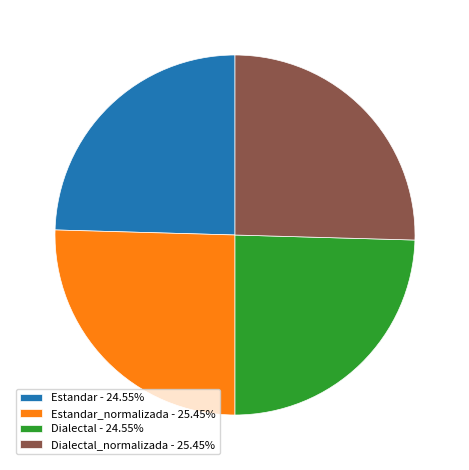

Does Dialectal_normalizada - 25.45% represent more than half of the total?

No